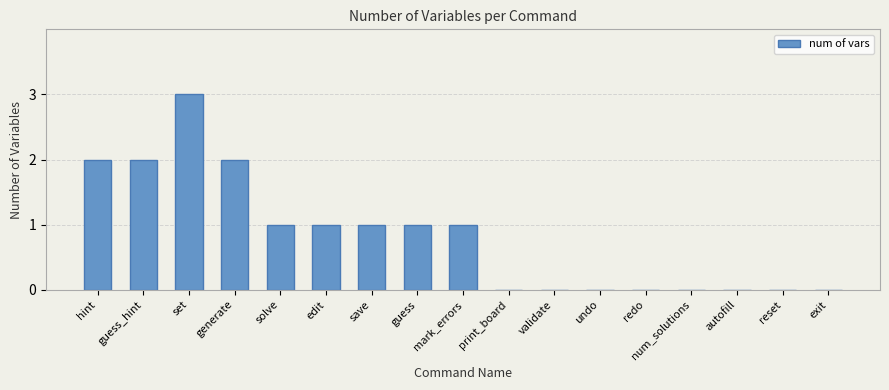

Which label corresponds to the largest value in the chart?

set